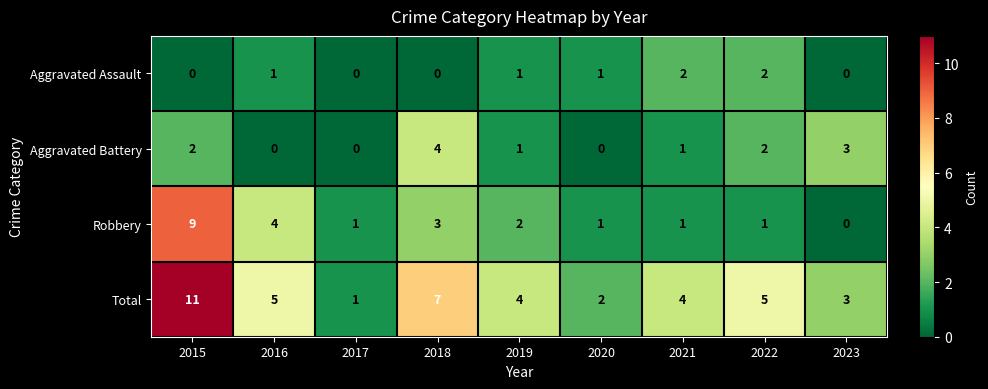

How many series are shown in this chart?

4